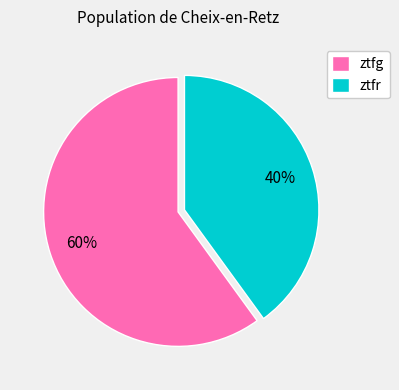

What is the largest slice in the pie chart?

ztfg